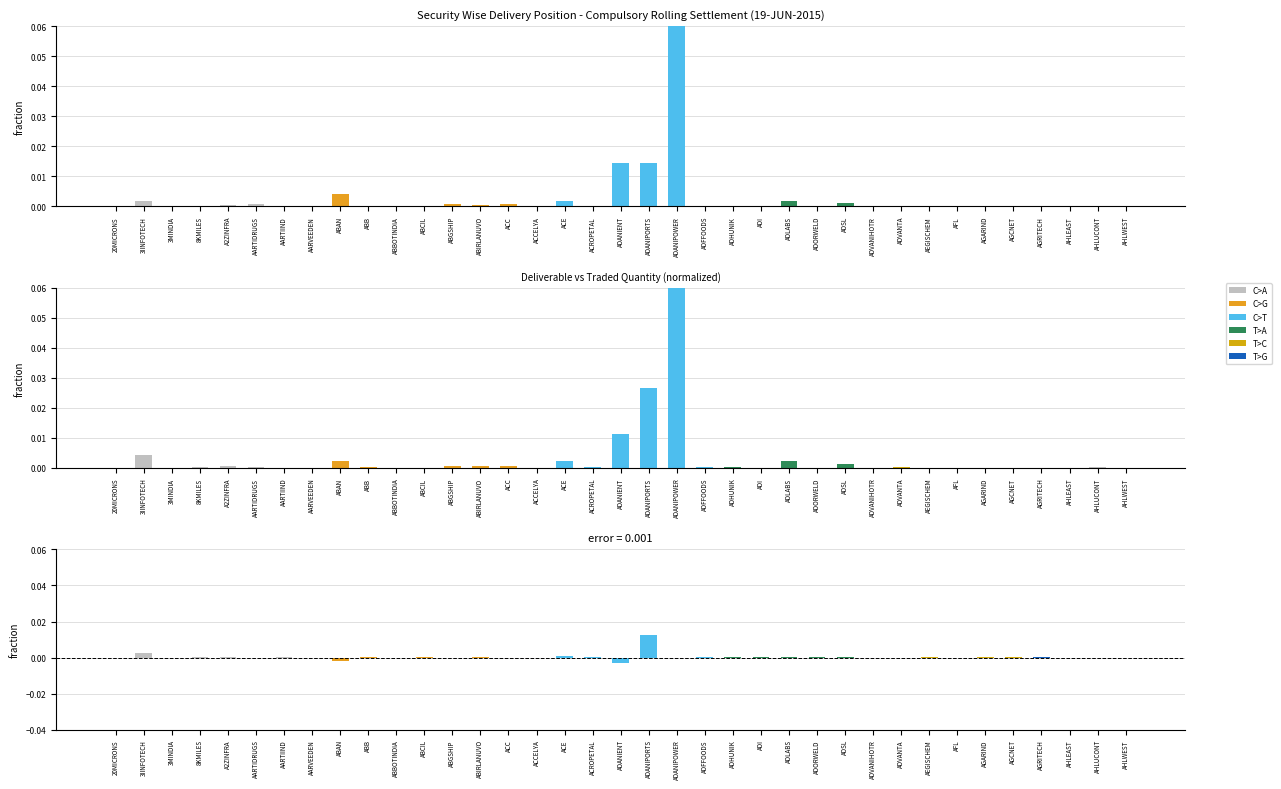

Reading left to right, extract all data points from this chart.

Quantity Traded: 0.0	0.0	0.0	0.0	0.0	0.0	0.0	0.0	0.0	0.0	0.0	0.0	0.0	0.0	0.0	0.0	0.0	0.0	0.0	0.0	0.1	0.0	0.0	0.0	0.0	0.0	0.0	0.0	0.0	0.0	0.0	0.0	0.0	0.0	0.0	0.0	0.0
Deliverable Quantity: 0.0	0.0	0.0	0.0	0.0	0.0	0.0	0.0	0.0	0.0	0.0	0.0	0.0	0.0	0.0	0.0	0.0	0.0	0.0	0.0	0.1	0.0	0.0	0.0	0.0	0.0	0.0	0.0	0.0	0.0	0.0	0.0	0.0	0.0	0.0	0.0	0.0
Difference: -0.0	0.0	0.0	0.0	0.0	-0.0	0.0	0.0	-0.0	0.0	0.0	0.0	-0.0	0.0	-0.0	0.0	0.0	0.0	-0.0	0.0	0.0	0.0	0.0	0.0	0.0	0.0	0.0	-0.0	0.0	0.0	0.0	0.0	0.0	0.0	0.0	-0.0	0.0